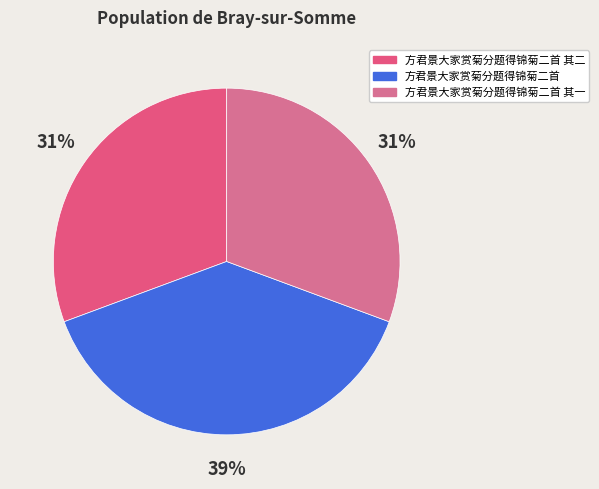

Between 方君景大家赏菊分题得锦菊二首 其二 and 方君景大家赏菊分题得锦菊二首, which is larger?

方君景大家赏菊分题得锦菊二首